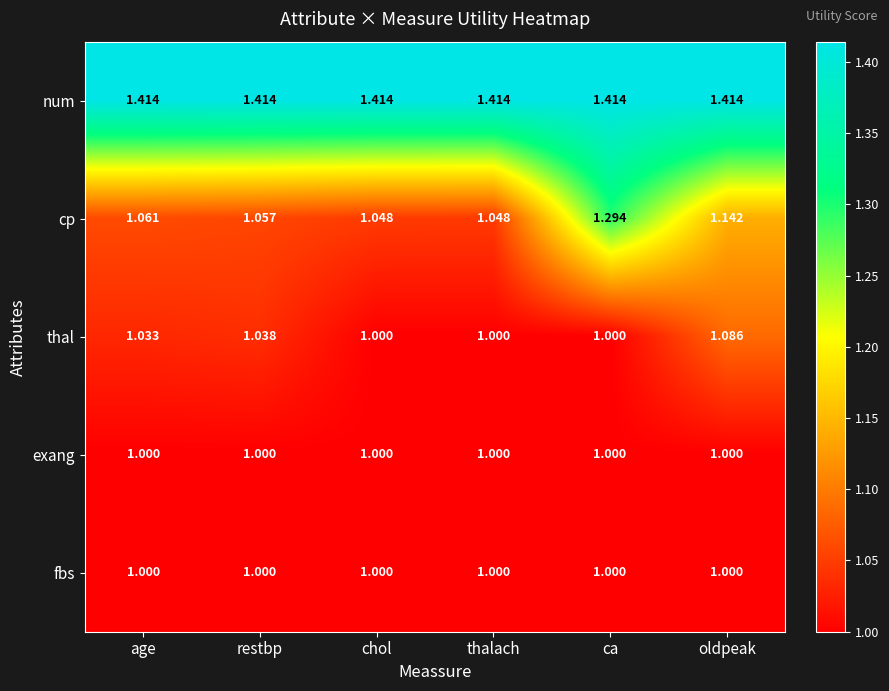

At how many categories does at least one series exceed 1?

6